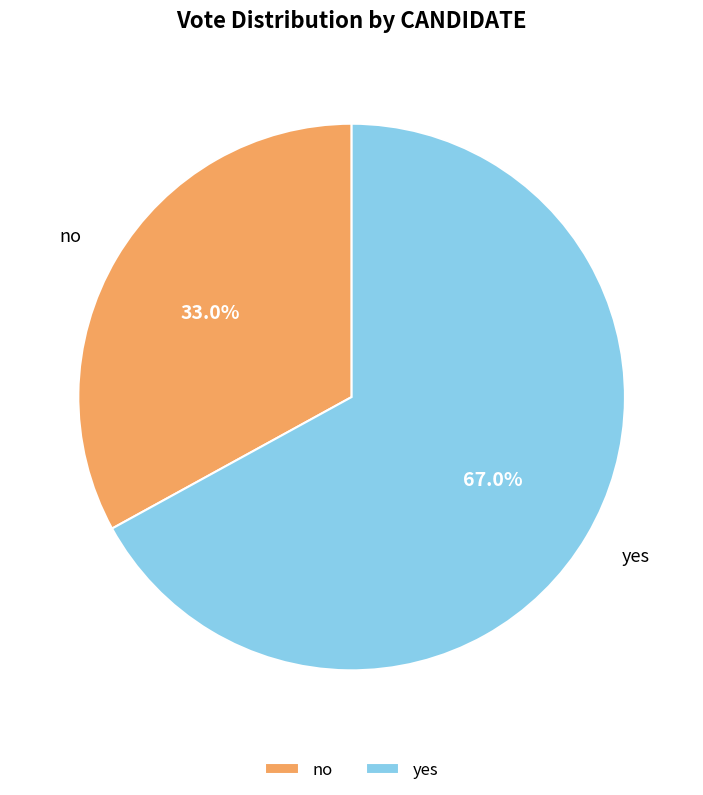

To the nearest percent, what percentage of the pie is no?

33%